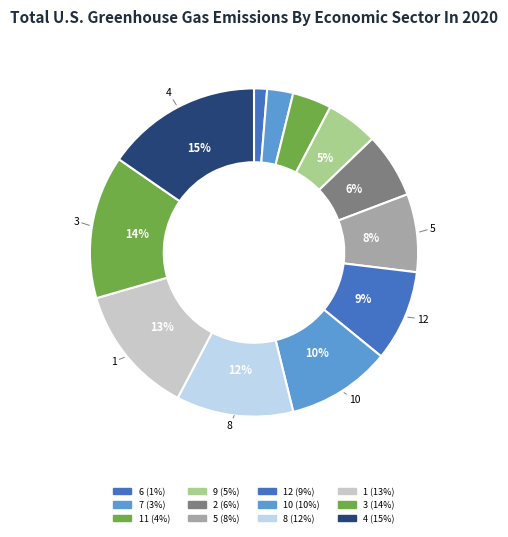

Count the number of slices in the pie.

12